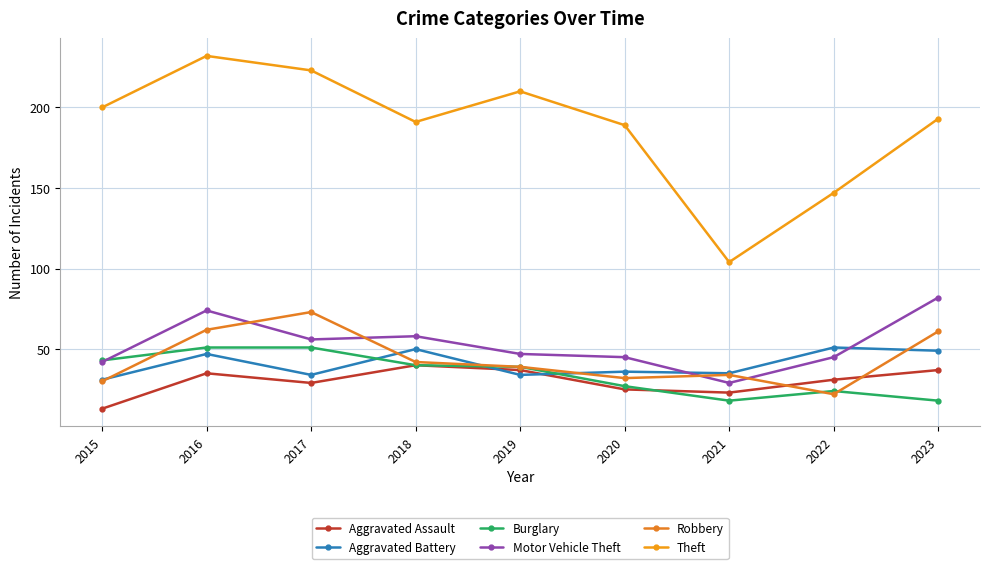

Reading left to right, extract all data points from this chart.

Aggravated Assault: 13	35	29	40	37	25	23	31	37
Aggravated Battery: 31	47	34	50	34	36	35	51	49
Burglary: 43	51	51	40	39	27	18	24	18
Motor Vehicle Theft: 42	74	56	58	47	45	29	45	82
Robbery: 30	62	73	42	39	32	34	22	61
Theft: 200	232	223	191	210	189	104	147	193